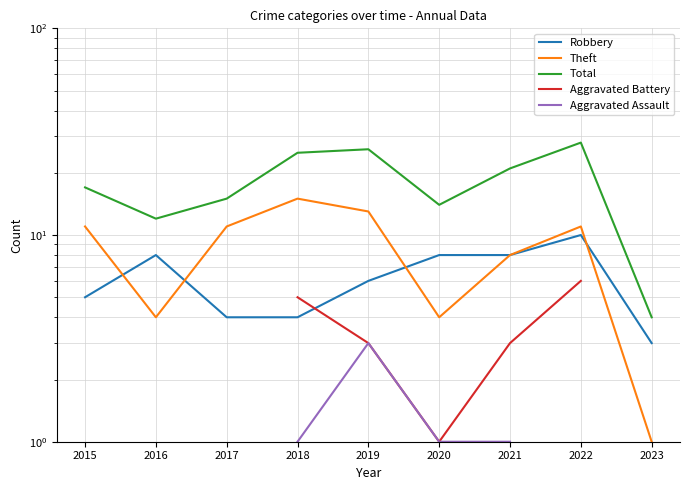

True or false: Aggravated Assault and Theft intersect in this chart.

False